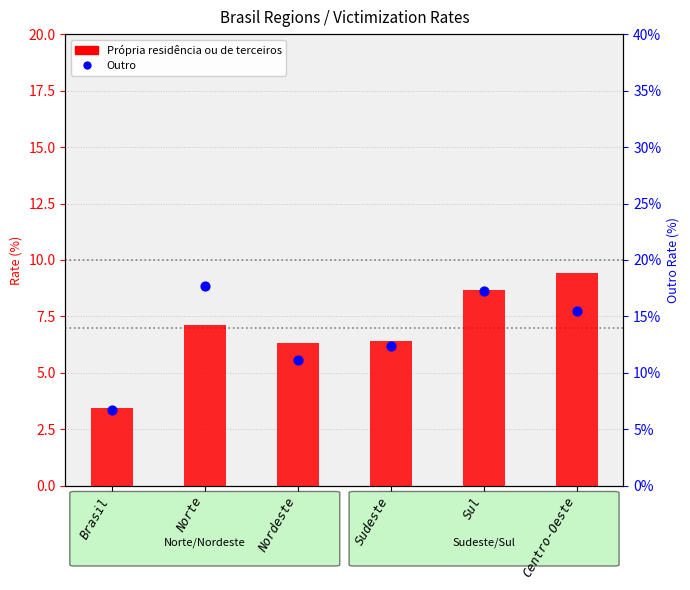

Which series has the widest spread of Y values?

Outro